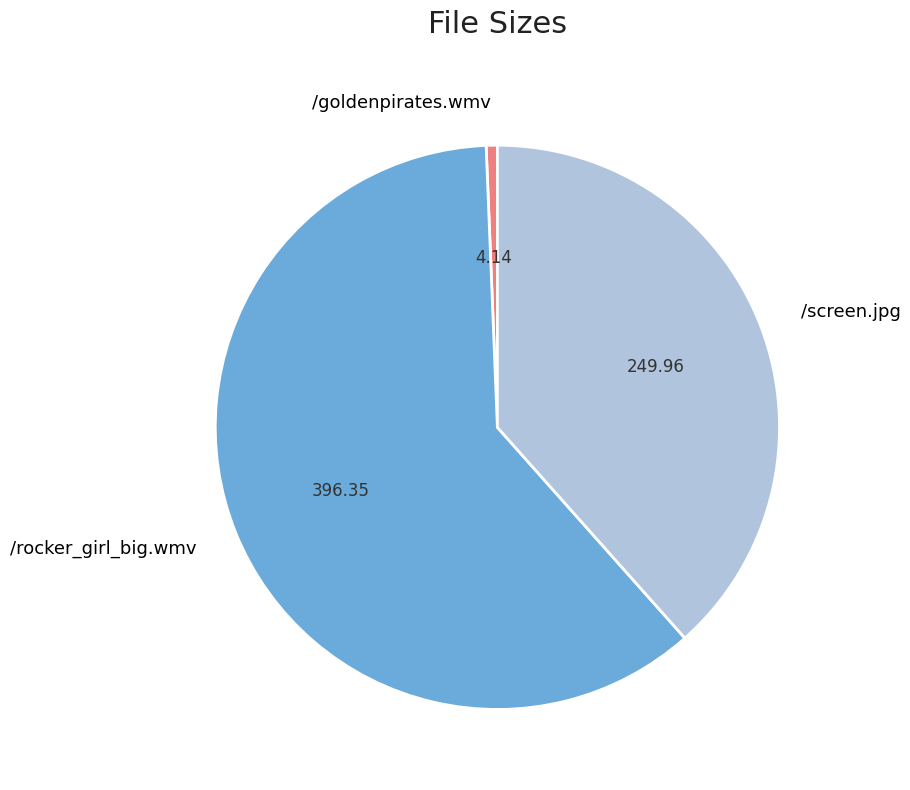

Rank the categories by value from lowest to highest.

/goldenpirates.wmv, /screen.jpg, /rocker_girl_big.wmv